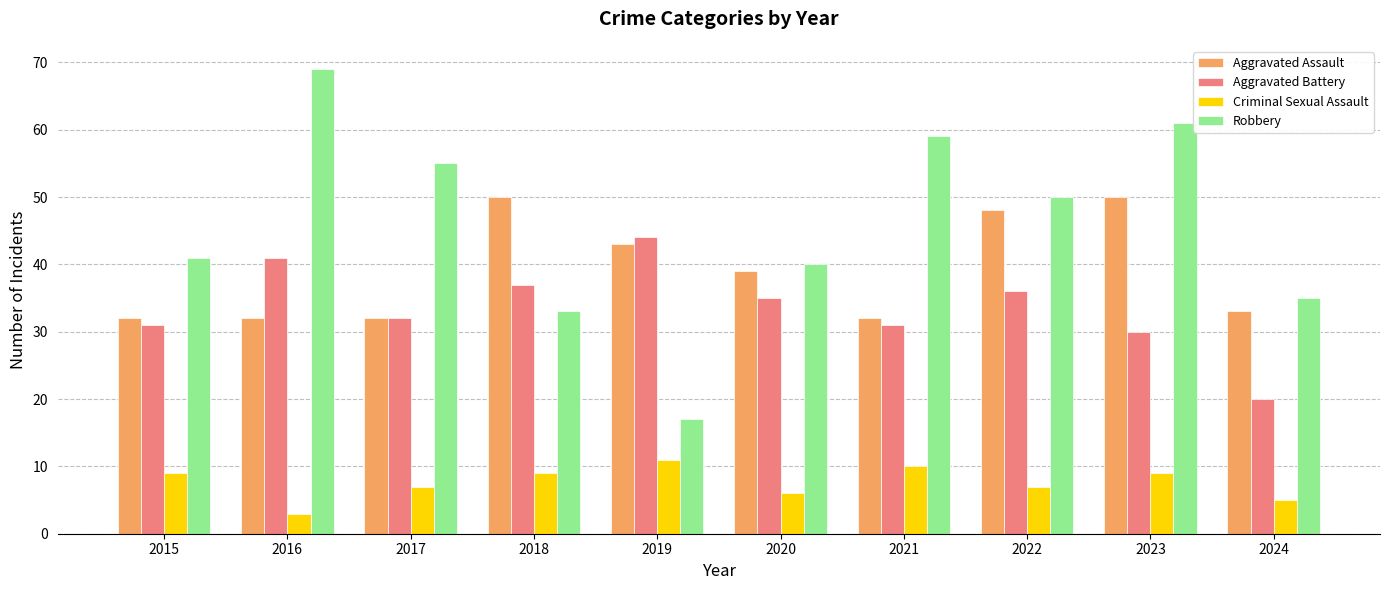

At 2020, list the series in order from largest to smallest.

Robbery, Aggravated Assault, Aggravated Battery, Criminal Sexual Assault